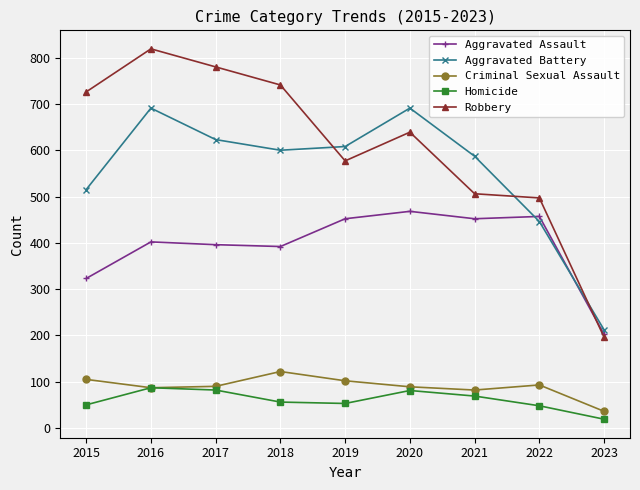

Does the chart have visible grid lines?

Yes